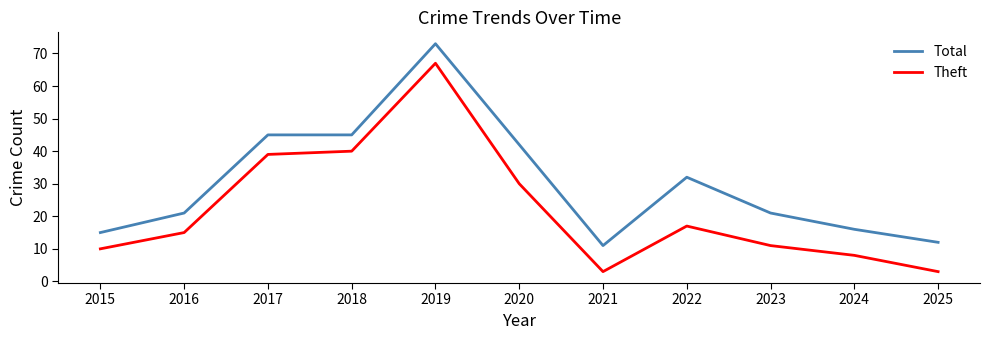

Which series has the largest range (max minus min)?

Theft